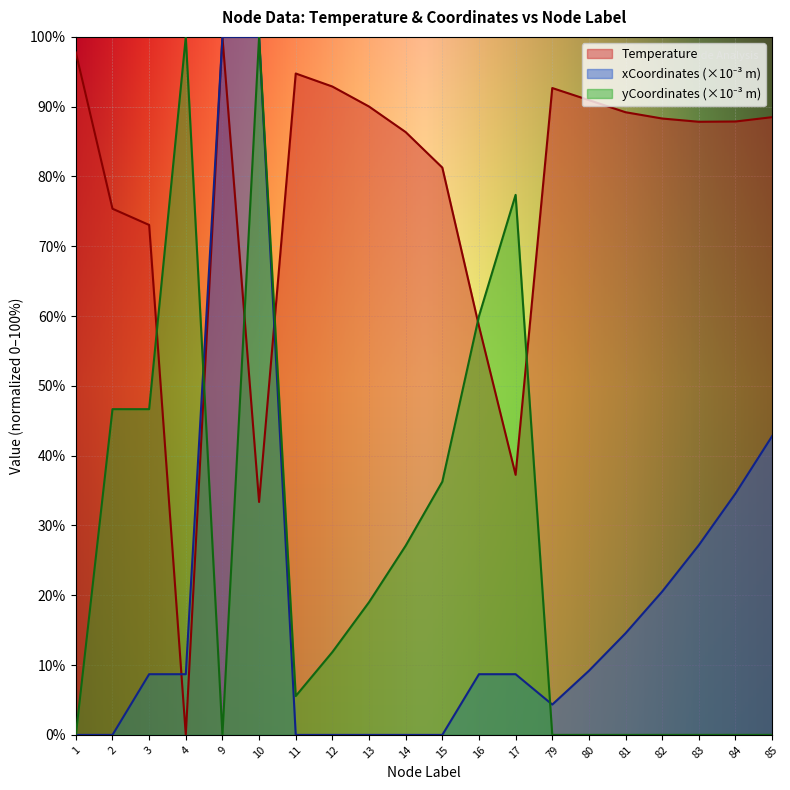

Which series changed the most between 1 and 13?

yCoordinates_scaled